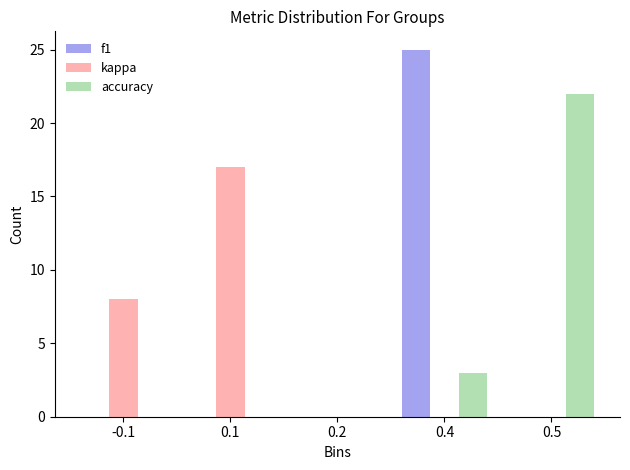

Reading left to right, what are all the values shown in this chart?

f1: -0.1=0	0.1=0	0.2=0	0.4=25	0.5=0
kappa: -0.1=8	0.1=17	0.2=0	0.4=0	0.5=0
accuracy: -0.1=0	0.1=0	0.2=0	0.4=3	0.5=22